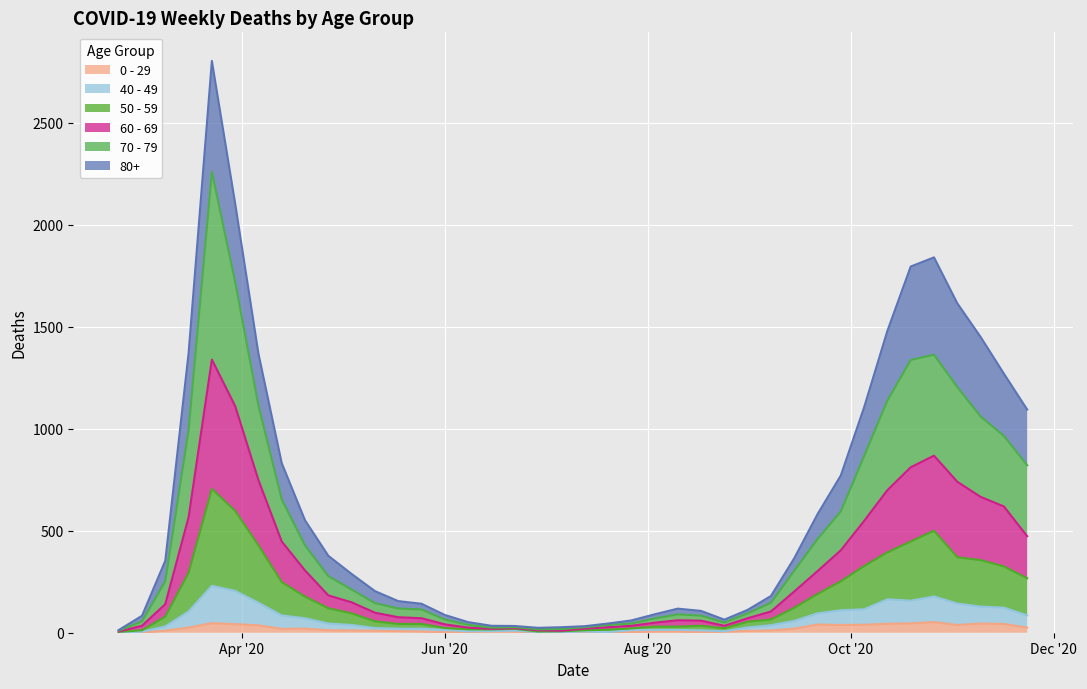

What is the difference between the highest and lowest values at 2020-07-06?

26